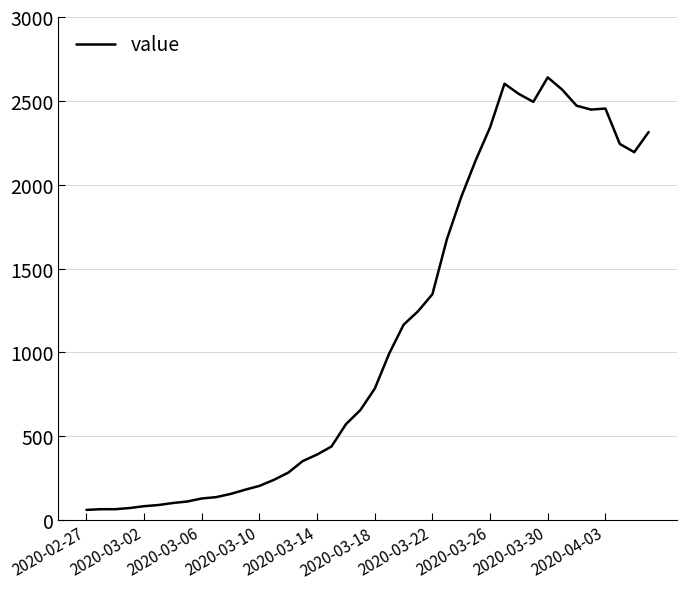

What is the minimum value shown in the chart?

61